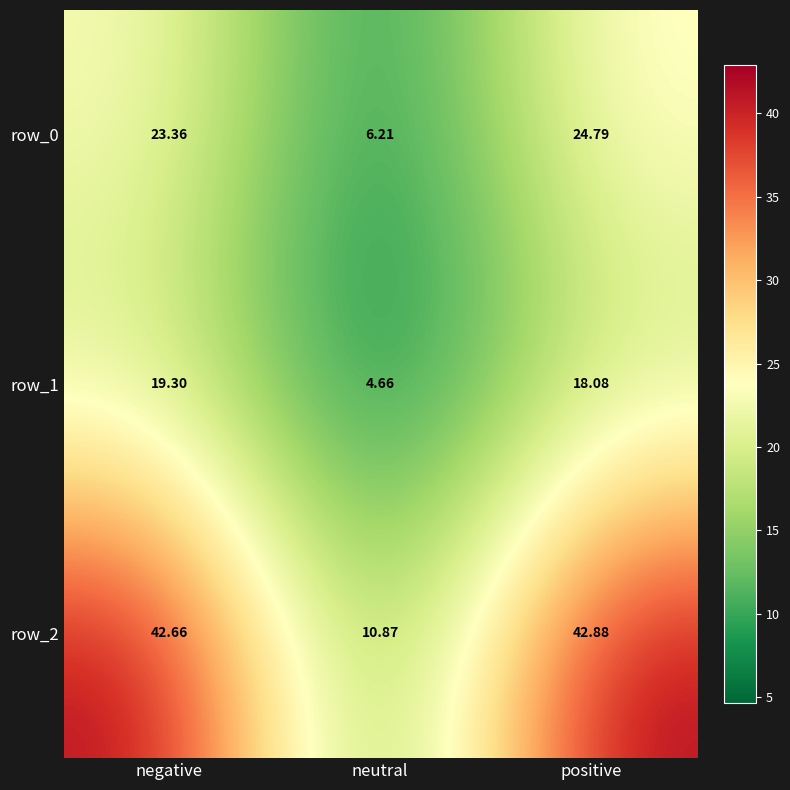

What is the minimum value for row_0?

6.2